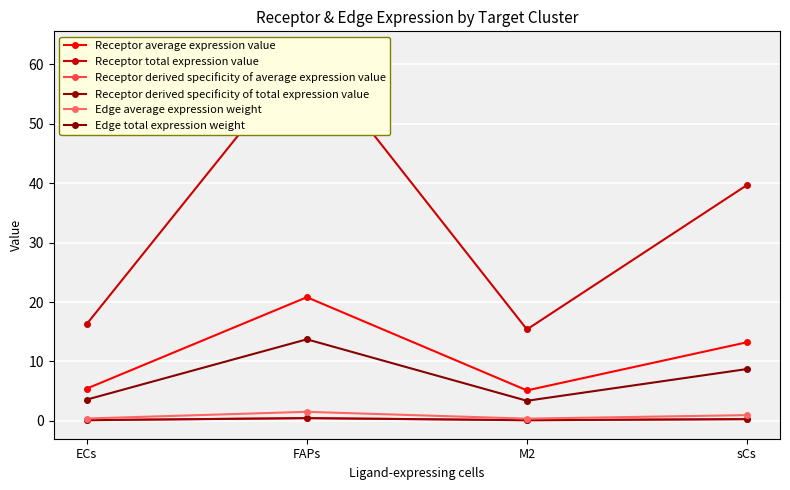

Between M2 and FAPs, which is larger?

FAPs